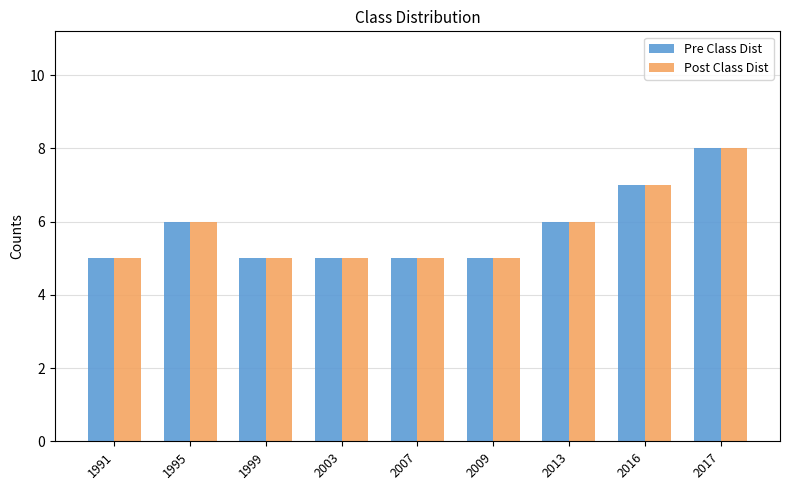

Is it true that Post Class Dist equals 5 at 2003?

True